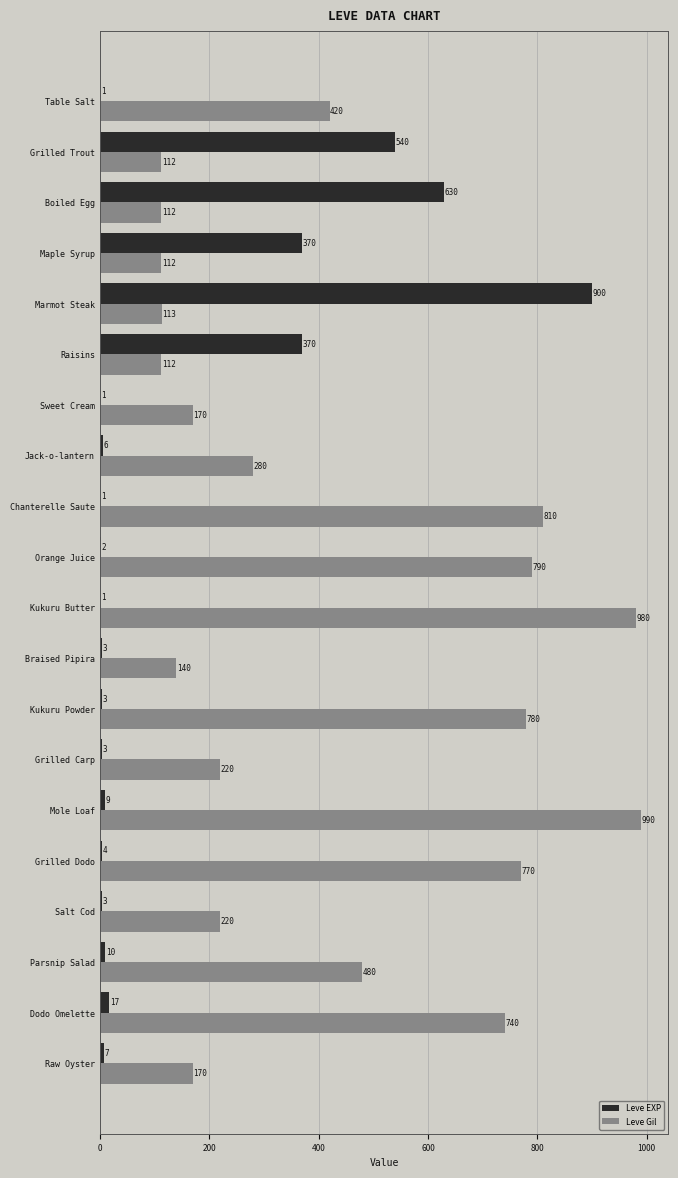

At which label does Leve EXP reach its peak?

Marmot Steak